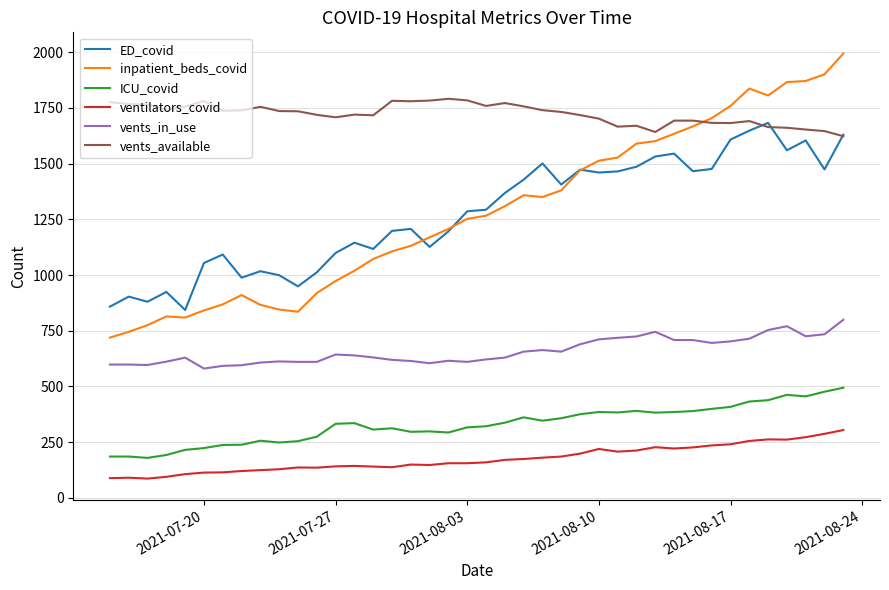

True or false: vents_in_use and ICU_covid intersect in this chart.

False